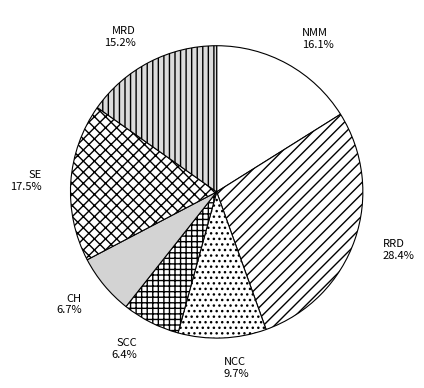

Which has a higher value, NCC or RRD?

RRD